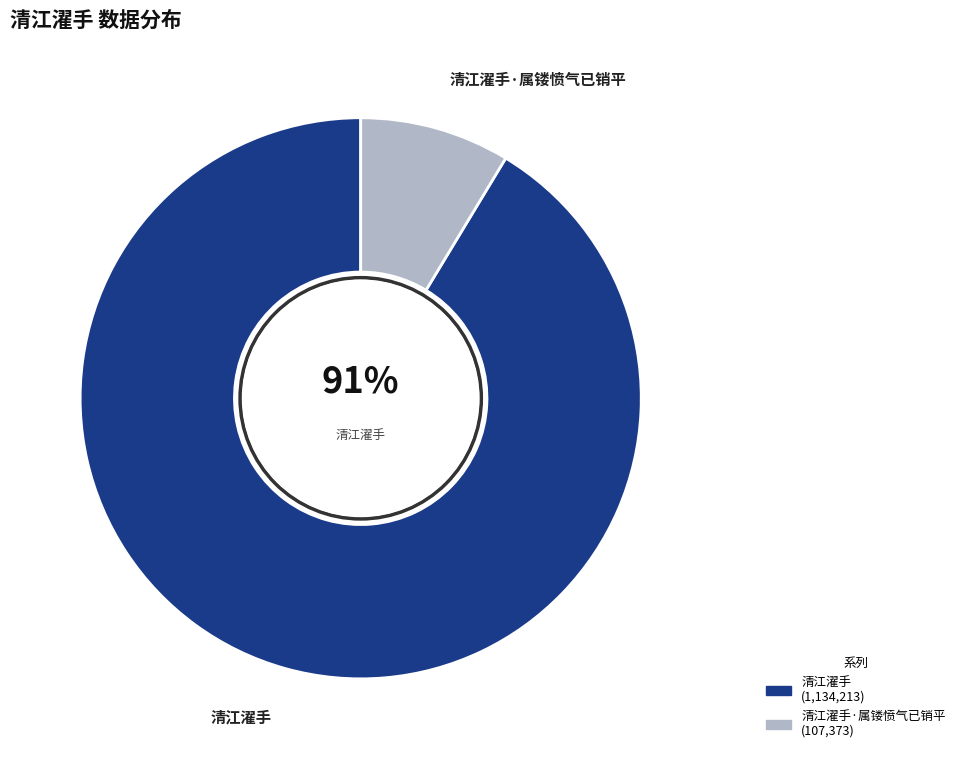

Does any single category account for the majority?

Yes